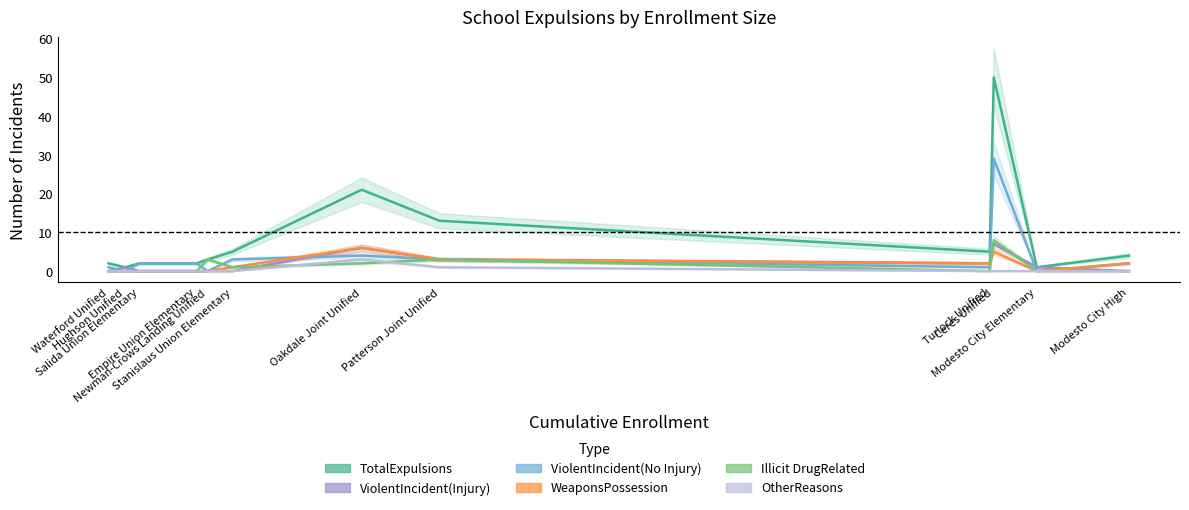

Rank the series at Patterson Joint Unified from highest to lowest value.

TotalExpulsions, ViolentIncident(Injury), ViolentIncident(No Injury), WeaponsPossession, Illicit DrugRelated, OtherReasons